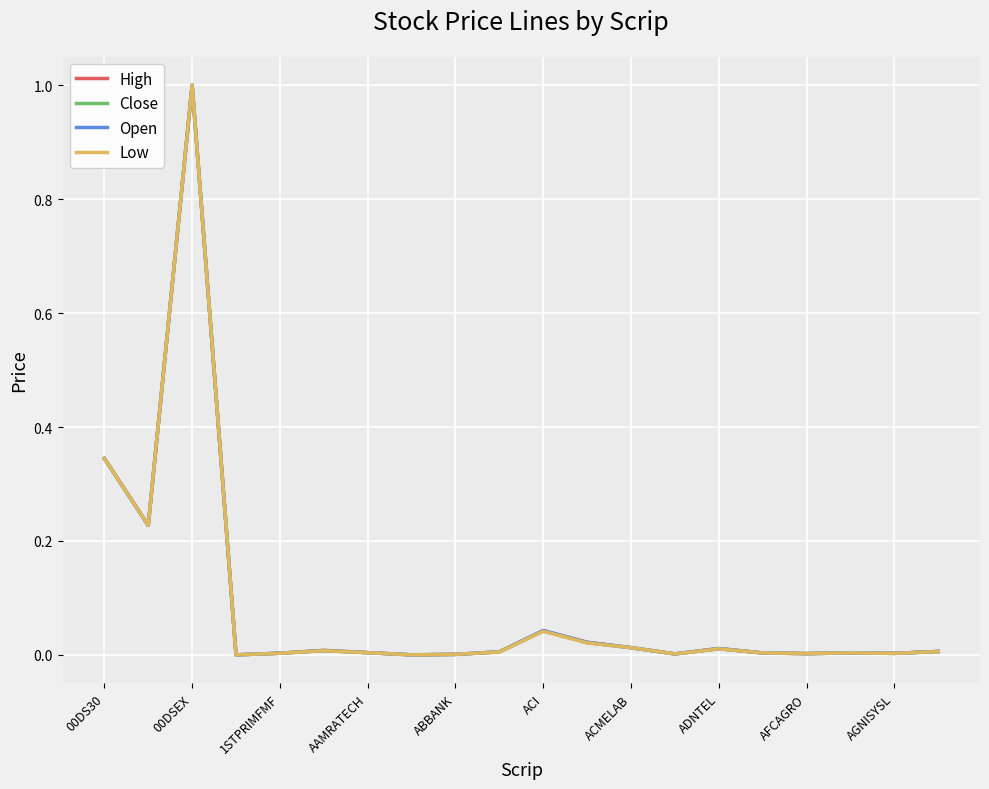

What is the maximum value shown in the chart?

1.0